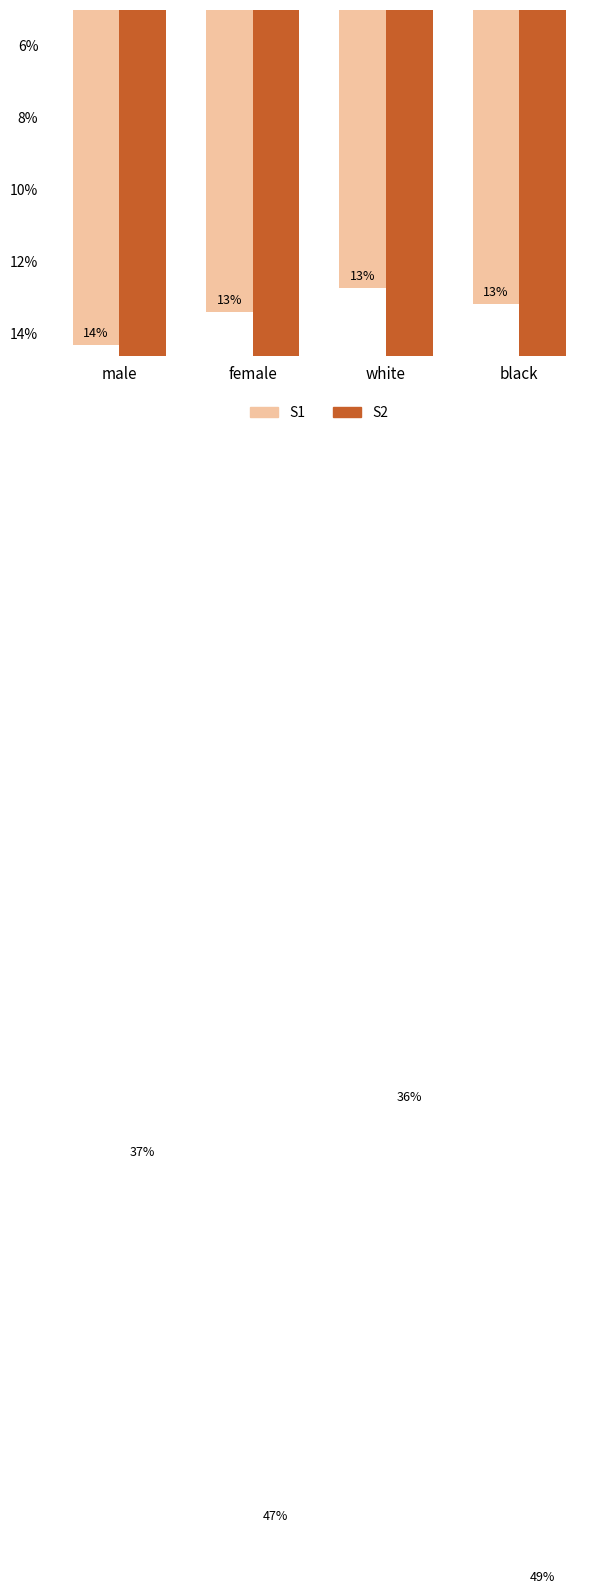

Which series has the widest spread of values?

S2